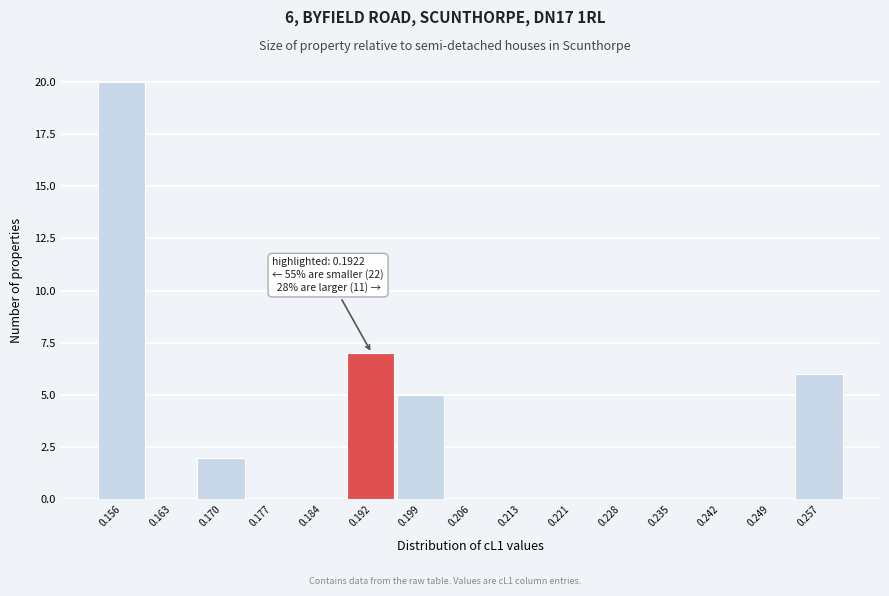

Over which range of the x-axis is the bar tallest?

0.152 to 0.159